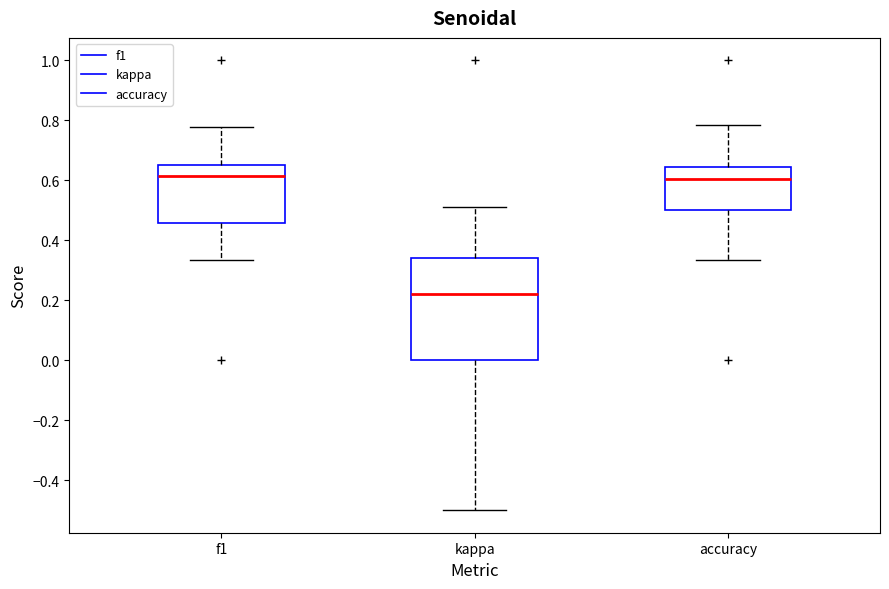

Reading left to right, read every box against the y-axis: the position of its median line, the range the box covers, and the ends of its whiskers. The values are not printed on the chart, so give them approximately, as read against the axis.

f1: median 0.62, box 0.46 to 0.66, whiskers 0.34 to 0.78
kappa: median 0.22, box 0.00 to 0.34, whiskers -0.50 to 0.52
accuracy: median 0.60, box 0.50 to 0.64, whiskers 0.34 to 0.78